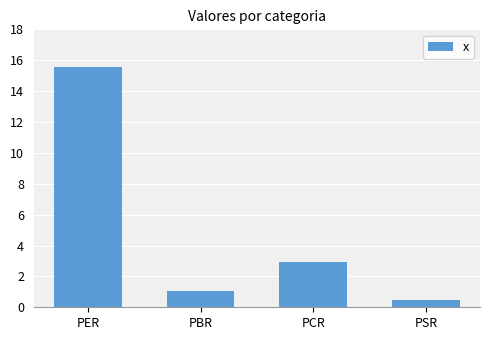

Reading left to right, extract all data points from this chart.

PER=15.6	PBR=1.0	PCR=2.9	PSR=0.5